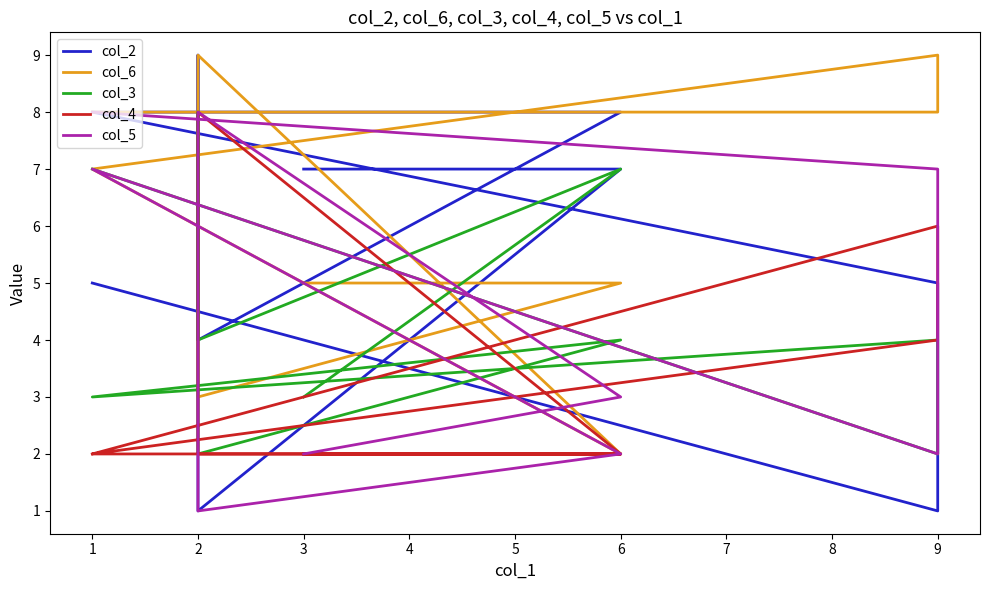

What are all the series names shown in the legend?

col_2, col_6, col_3, col_4, col_5